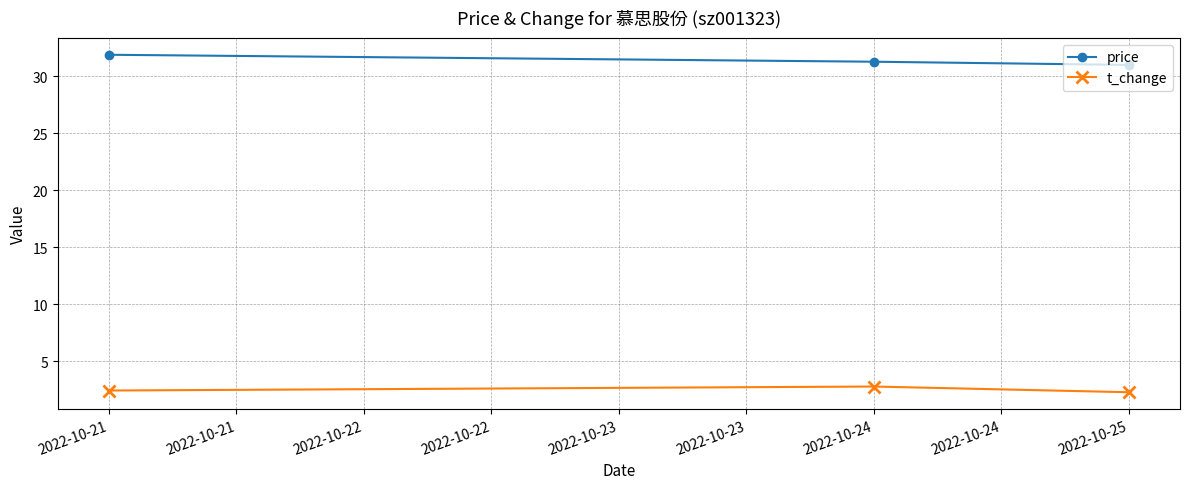

What is the average value of the price series?

31.4